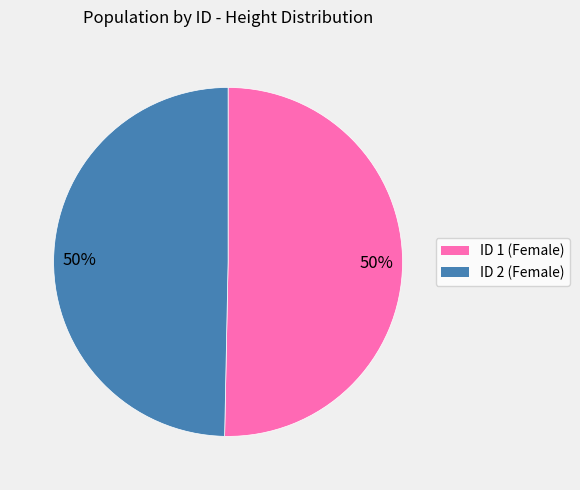

To the nearest percent, what is the average slice percentage?

50%